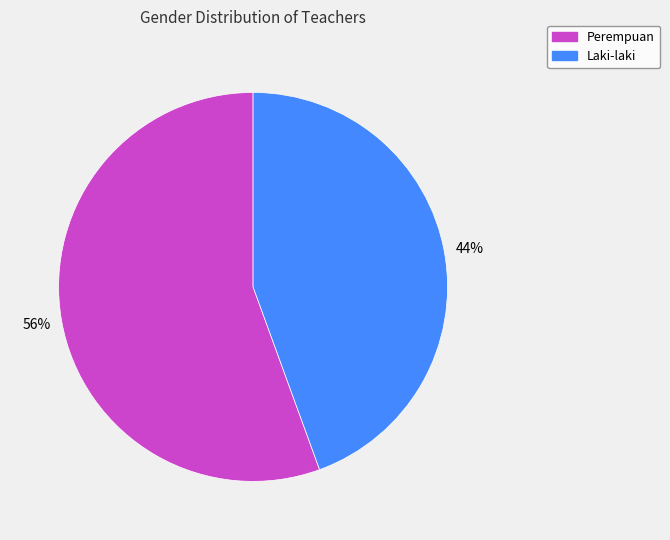

Is it true that Perempuan is 63% of the pie?

False